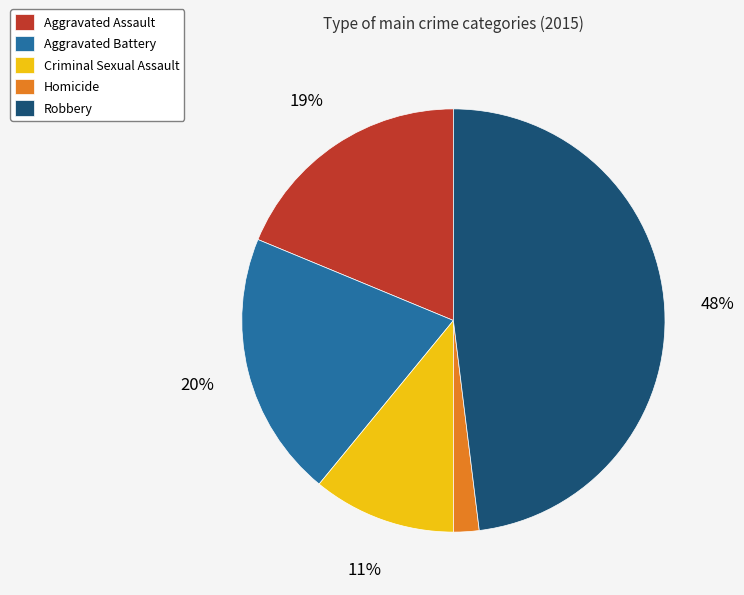

To the nearest percent, what is the combined percentage of Aggravated Assault and Homicide?

21%